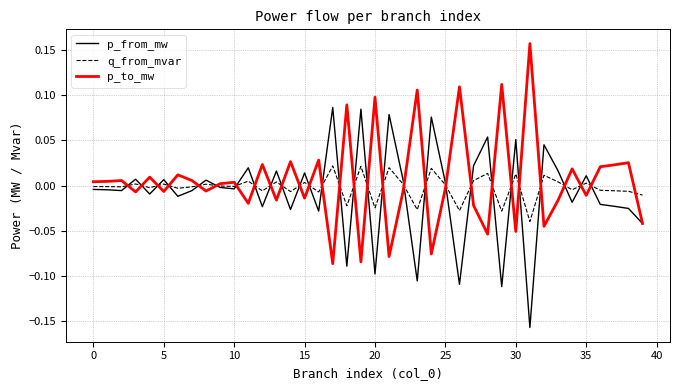

How many lines are shown in the chart?

3